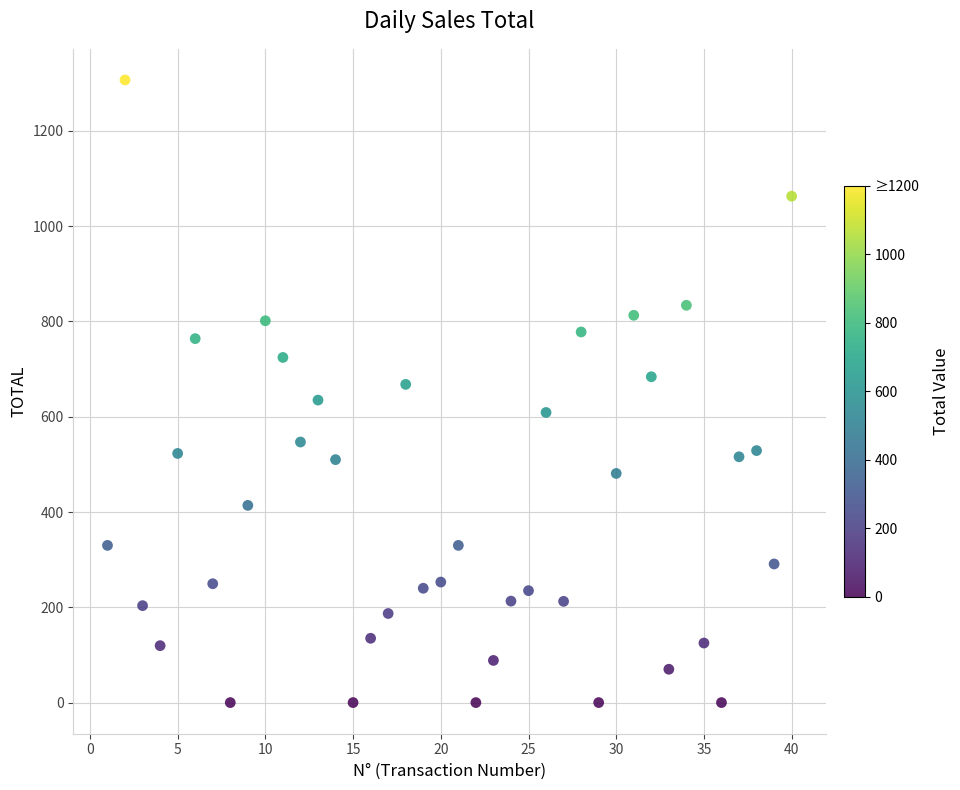

What is the range of Y values (max minus min)?

1307.0